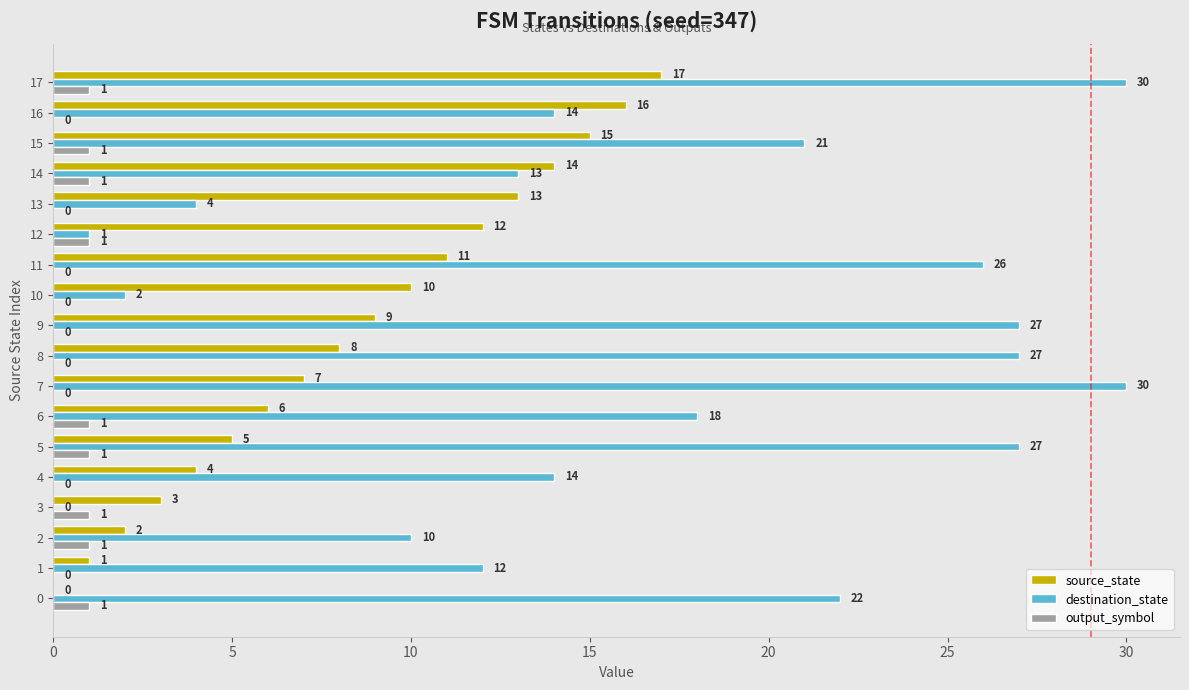

The value of source_state at 5 is 5. True or false?

True